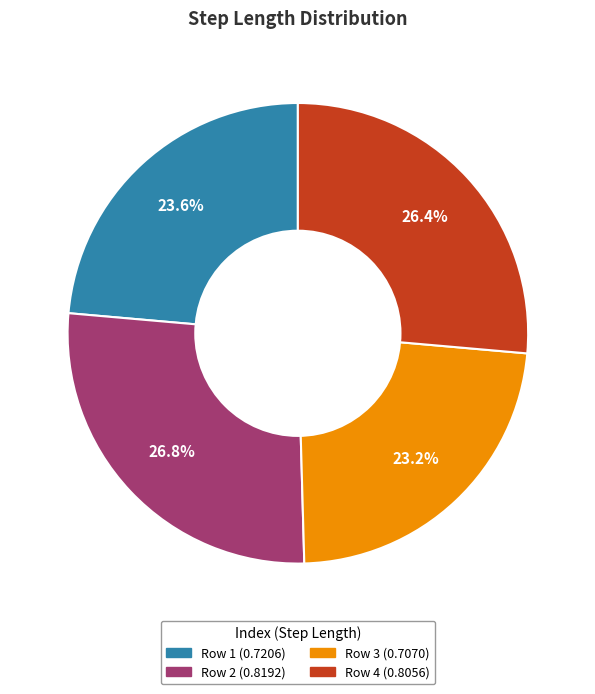

Does any single category account for the majority?

No